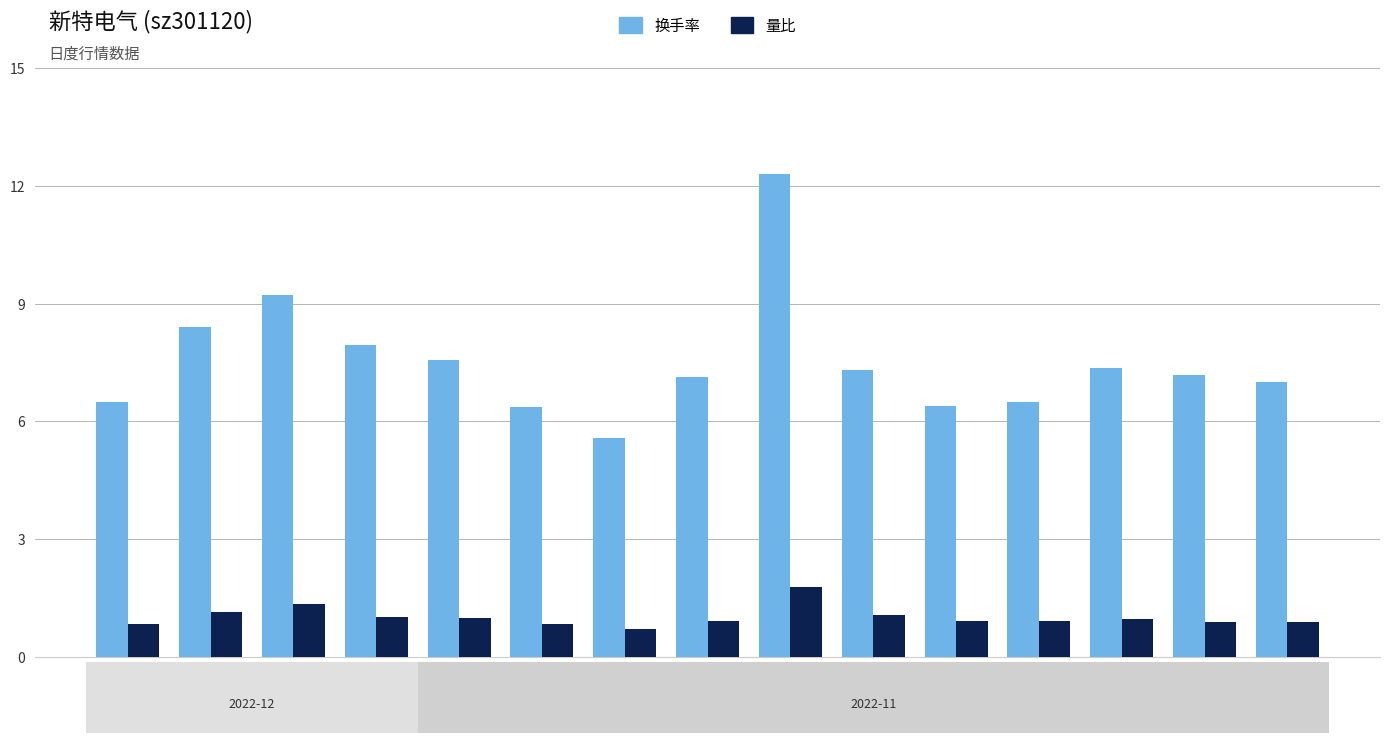

What is the total value across all series at 11-25?

8.0